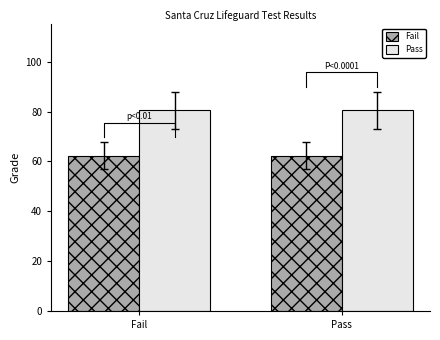

At which category does the chart reach its minimum across all series?

Fail